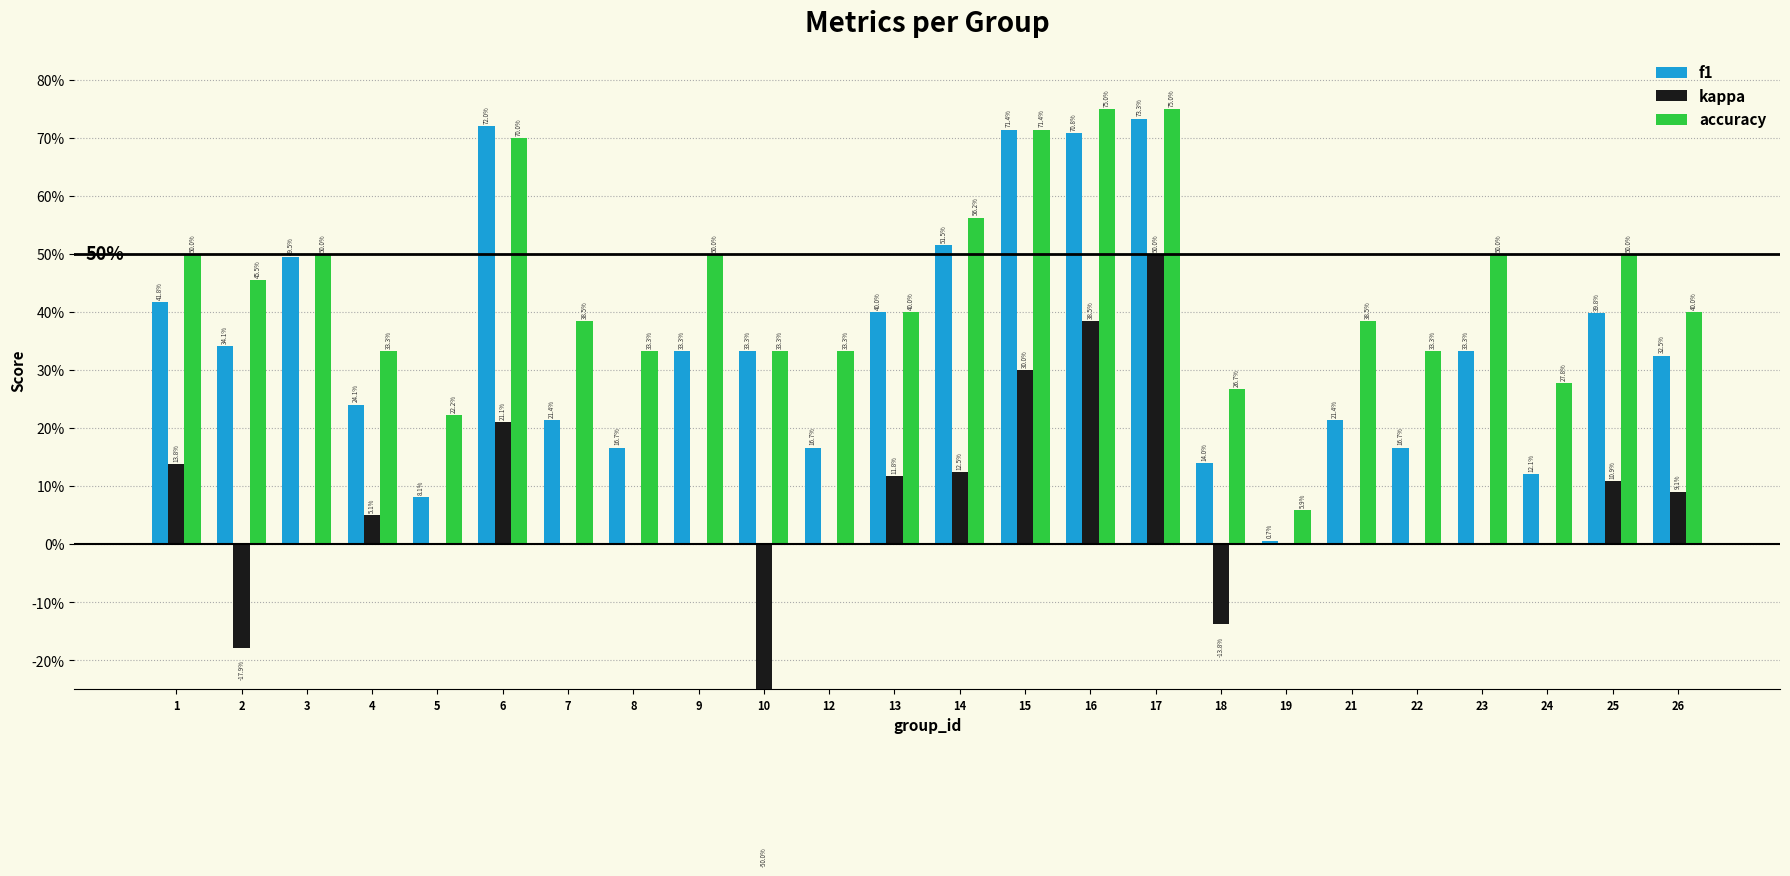

The accuracy series shows 0.3 at 18. True or false?

True